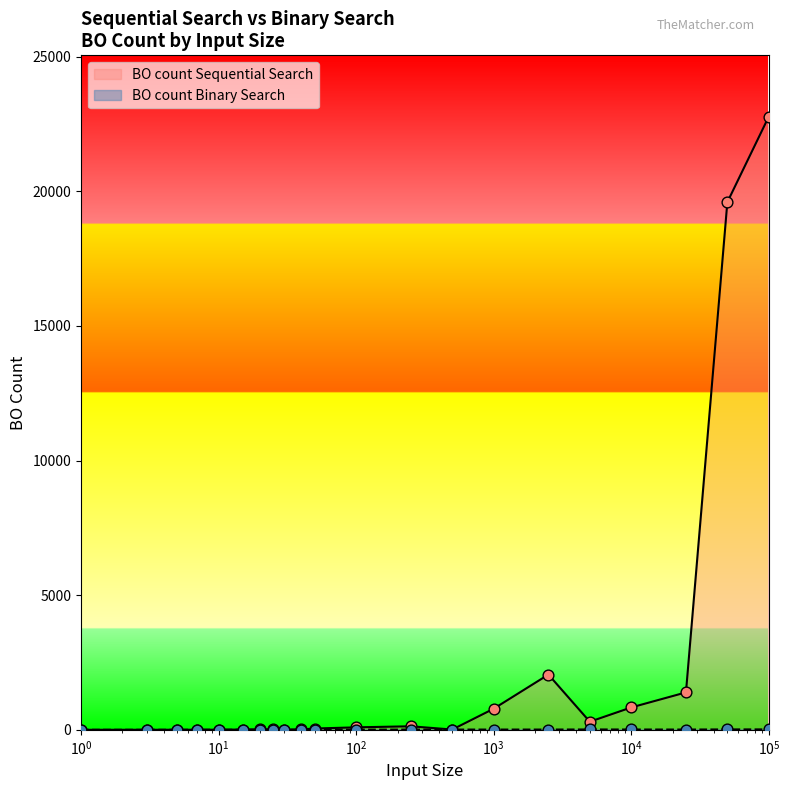

Which series reaches the minimum Y coordinate?

BO count Sequential Search